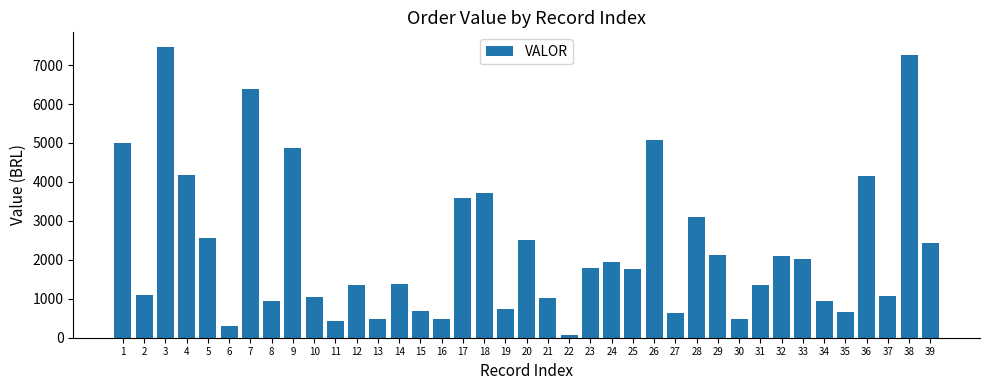

The chart shows a value of 2440.7 at 12. True or false?

False